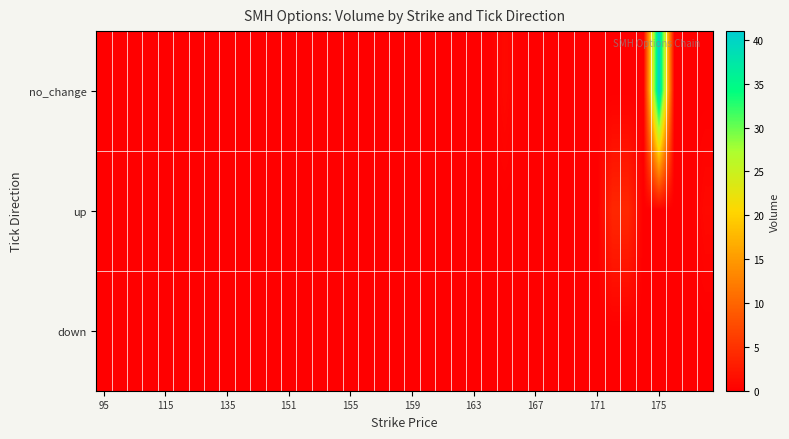

List the series in order of their peak value, lowest first.

down, up, no_change